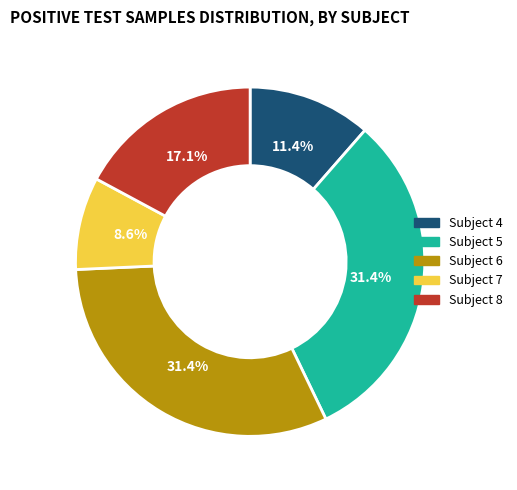

How many segments does this pie chart have?

5